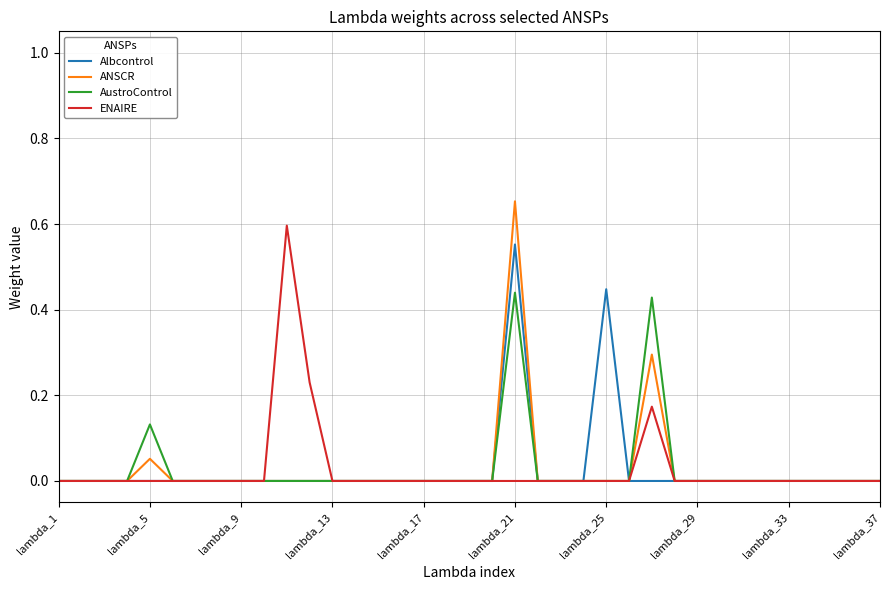

Rank the series by their maximum value, from lowest to highest.

AustroControl, Albcontrol, ENAIRE, ANSCR